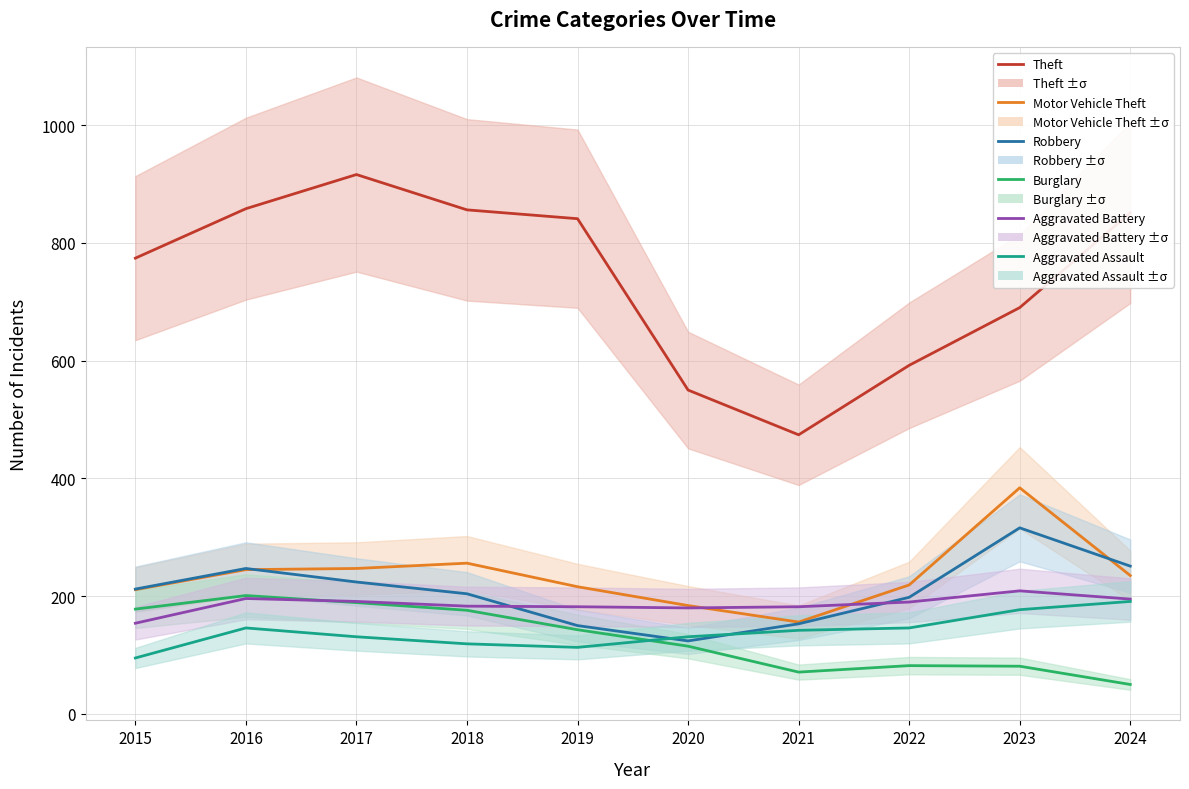

List the labels in order of Motor Vehicle Theft value, smallest first.

2021, 2020, 2015, 2019, 2022, 2024, 2016, 2017, 2018, 2023